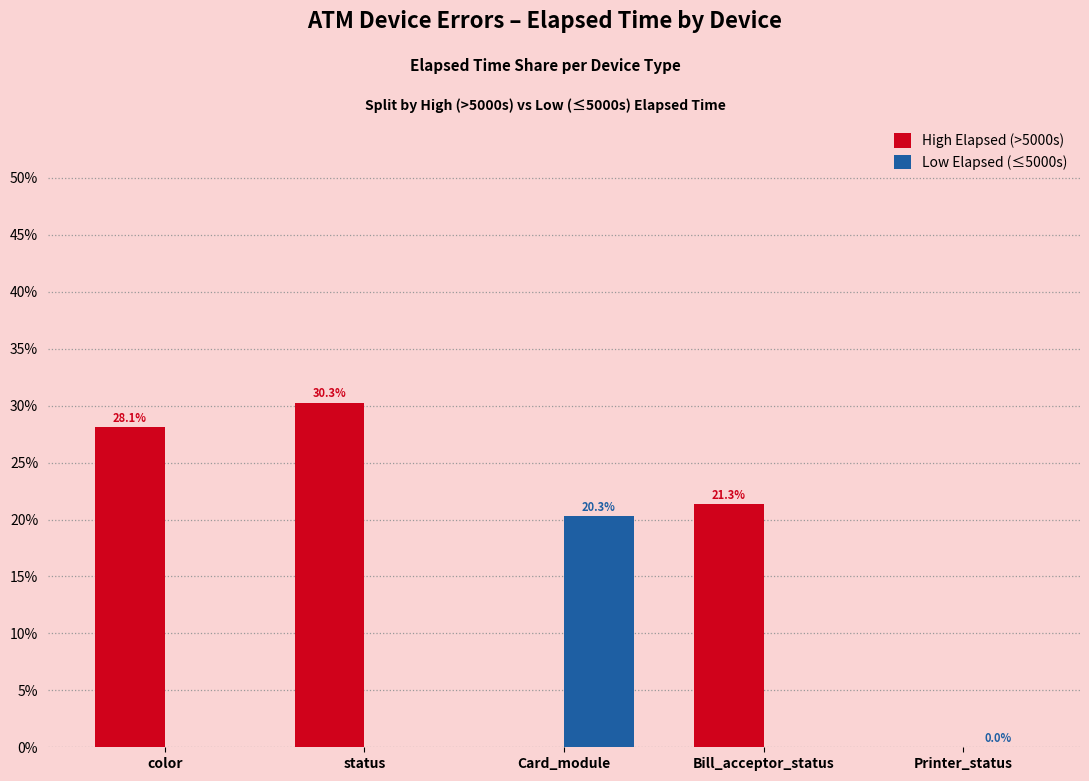

What is the sum of all High Elapsed (>5000s) values?

79.7